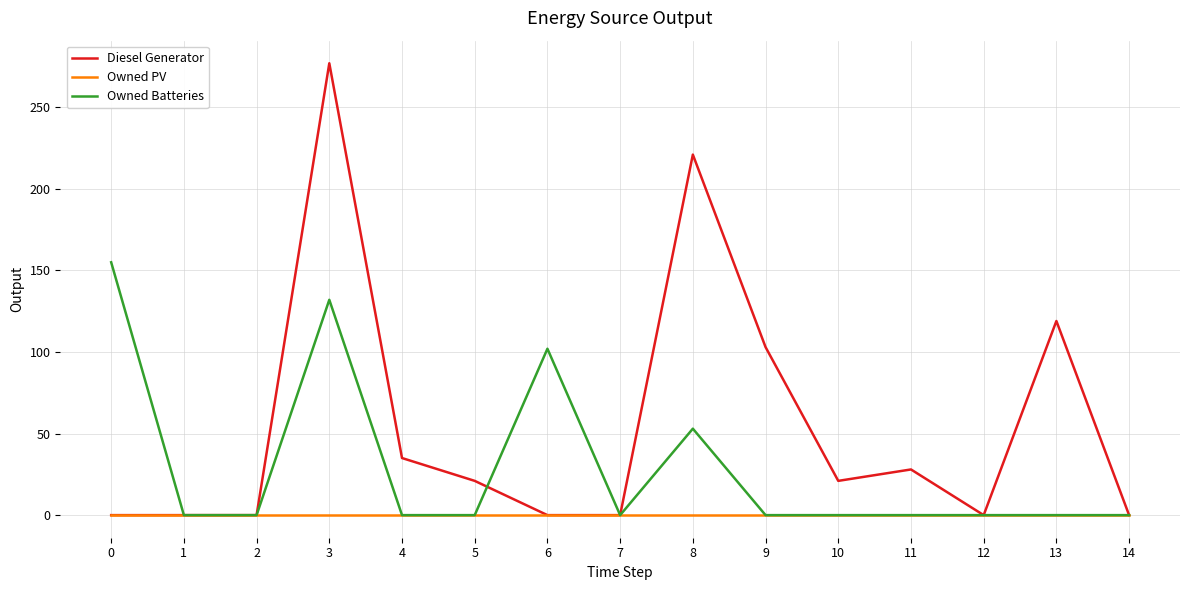

Rank the series by their maximum value, from lowest to highest.

Owned PV, Owned Batteries, Diesel Generator